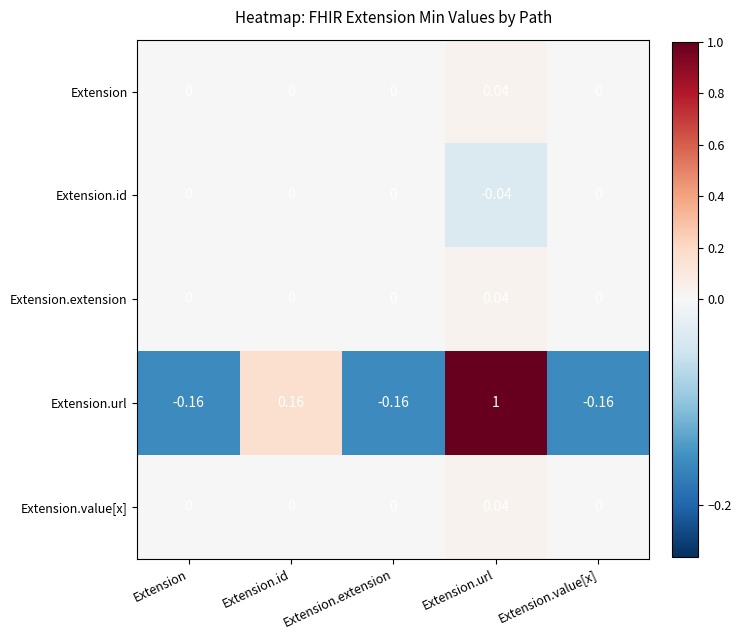

Which category has the highest value in the Extension.value[x] series?

Extension.url